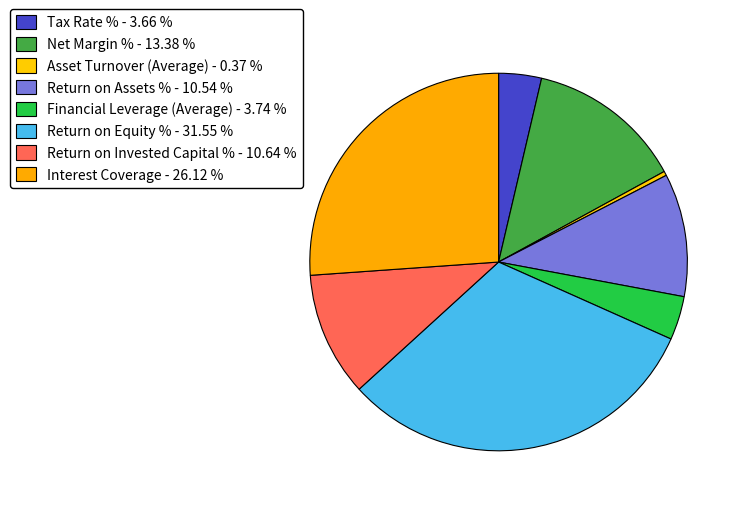

Does Return on Invested Capital % account for over 50% of the chart?

No